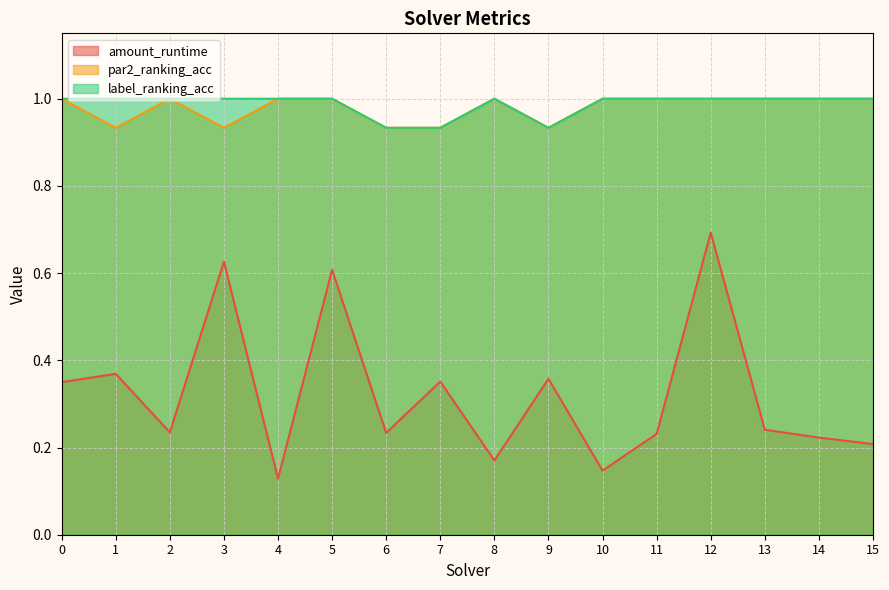

Which series has the widest spread of values?

amount_runtime